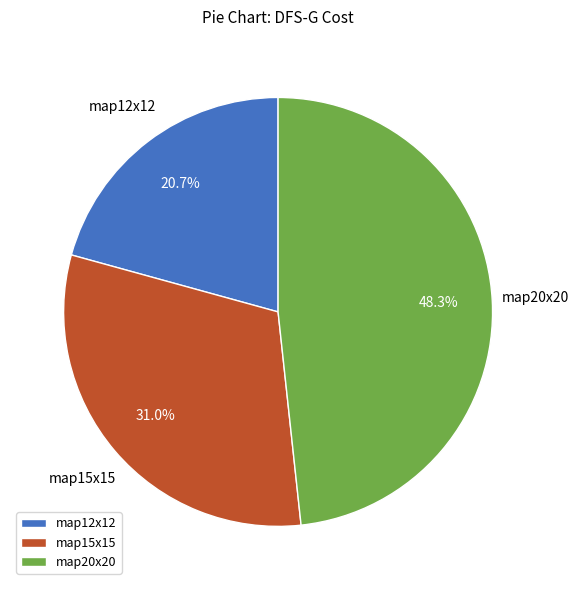

True or false: map15x15 accounts for 17% of the total.

False